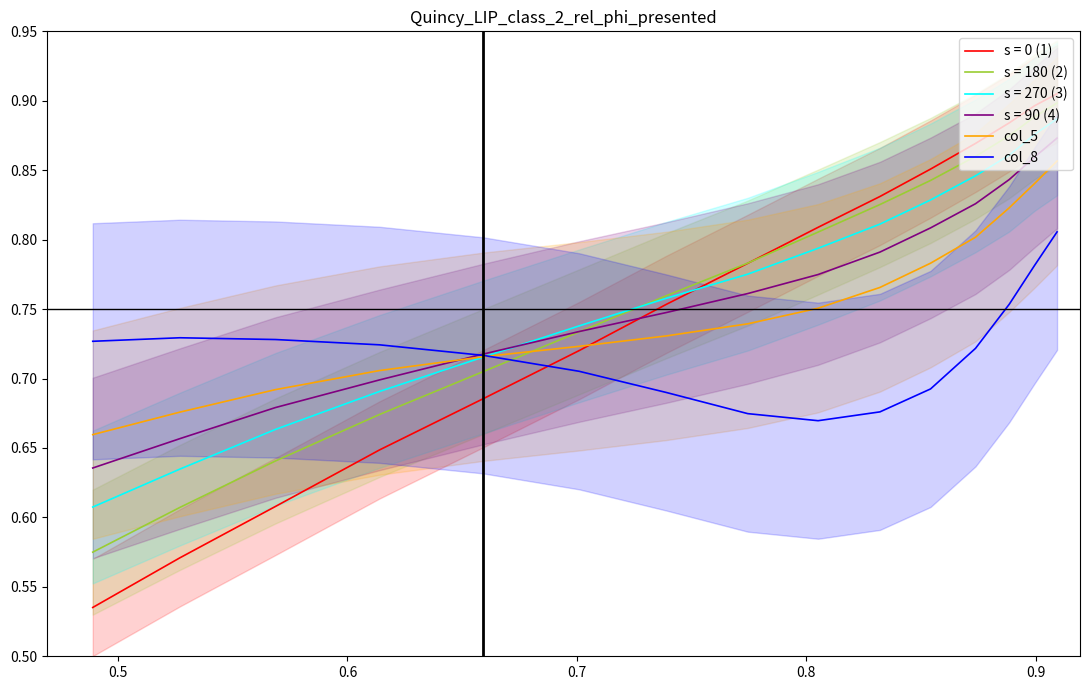

Which series ends up on top after the final intersection of s = 0 (1) and col_8?

s = 0 (1)